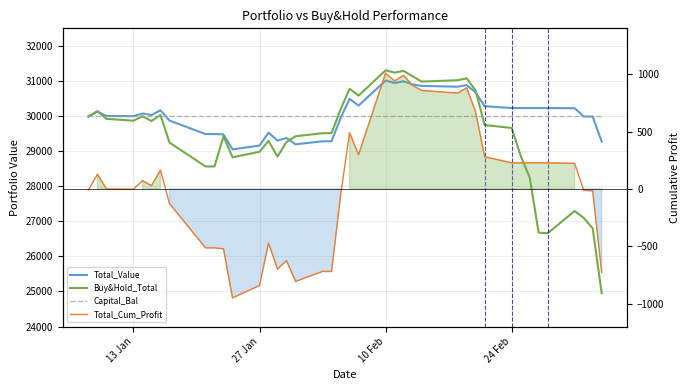

At how many categories does at least one series exceed 8483?

40